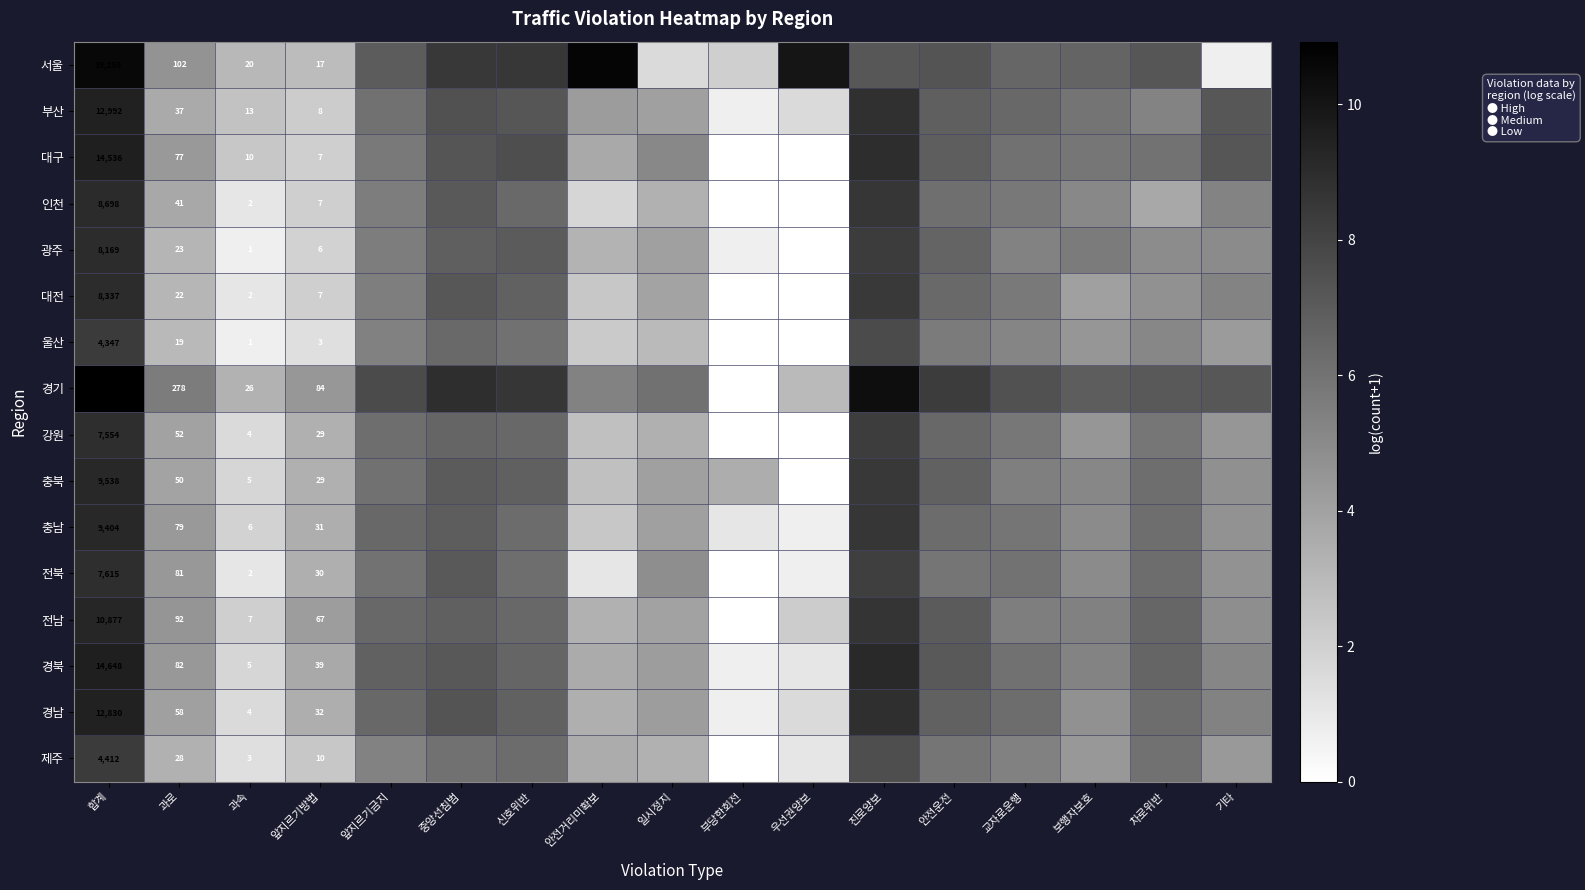

Between 합계 and 앞지르기방법, which series saw the biggest shift?

경기